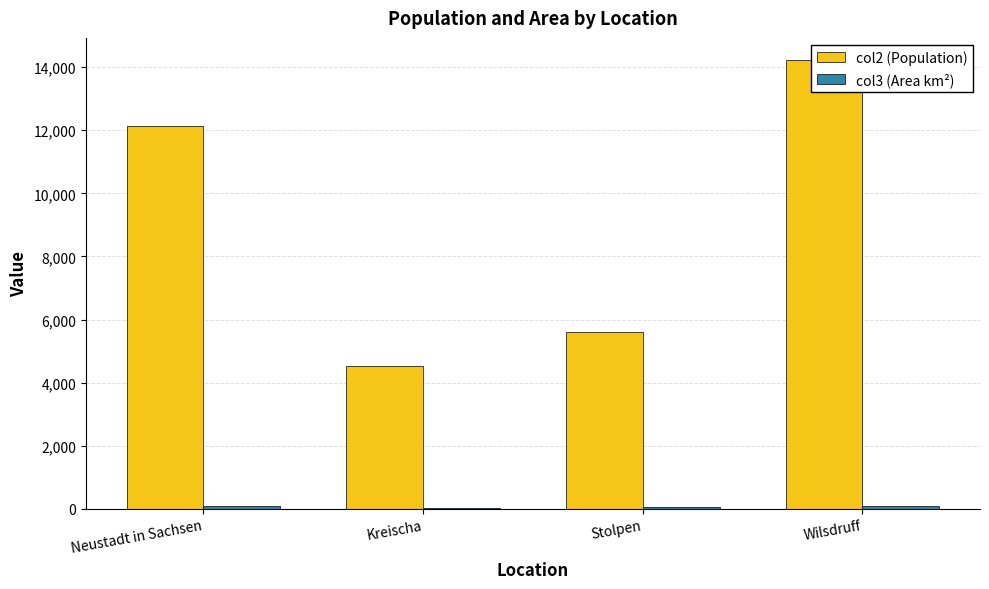

What are all the series names shown in the legend?

col2 (Population), col3 (Area km²)